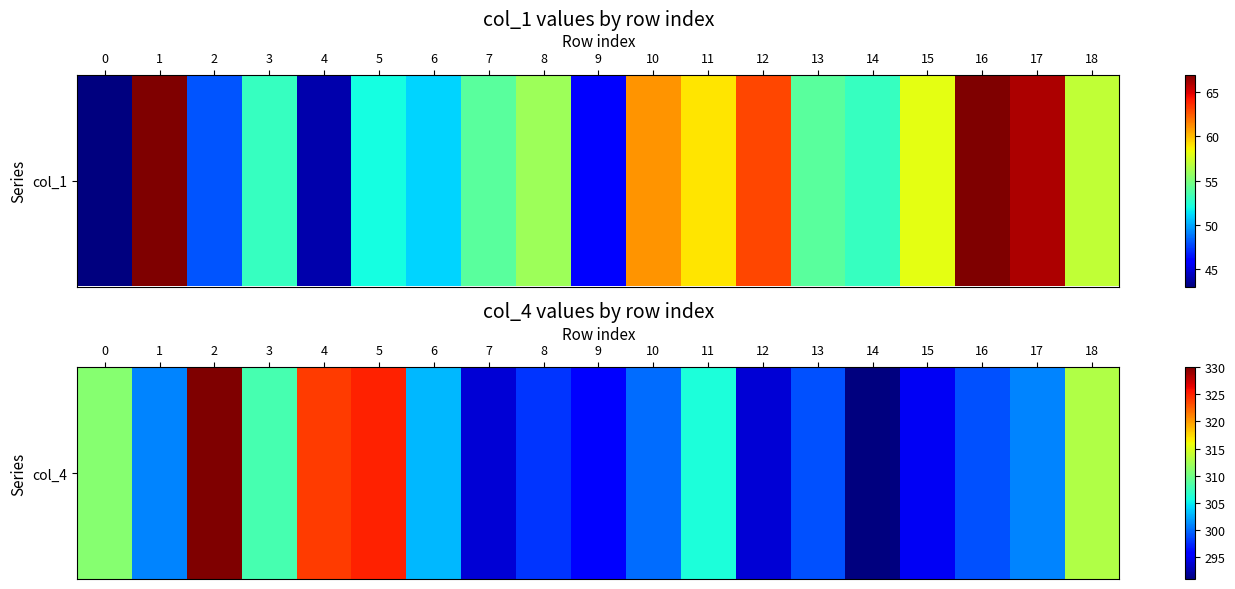

What is the change in value from 10 to 15?

-5